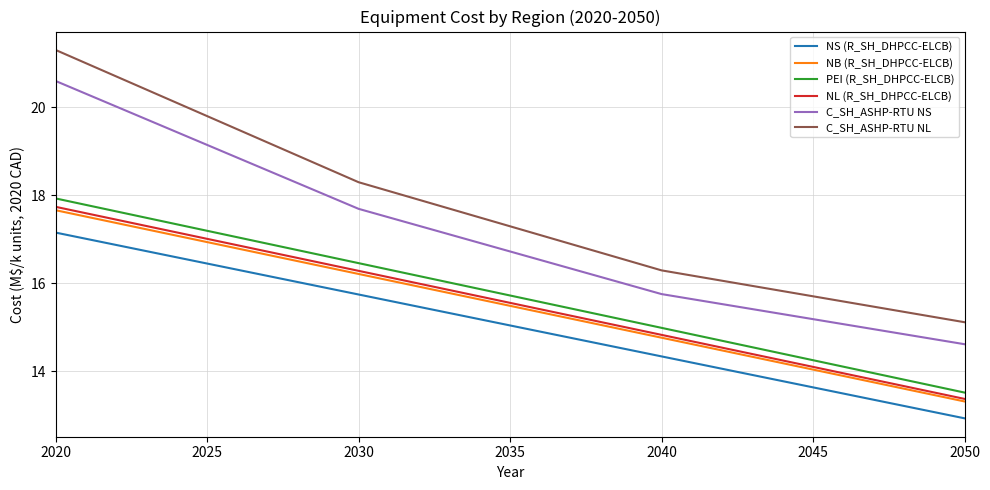

True or false: PEI (R_SH_DHPCC-ELCB) and NB (R_SH_DHPCC-ELCB) intersect in this chart.

False